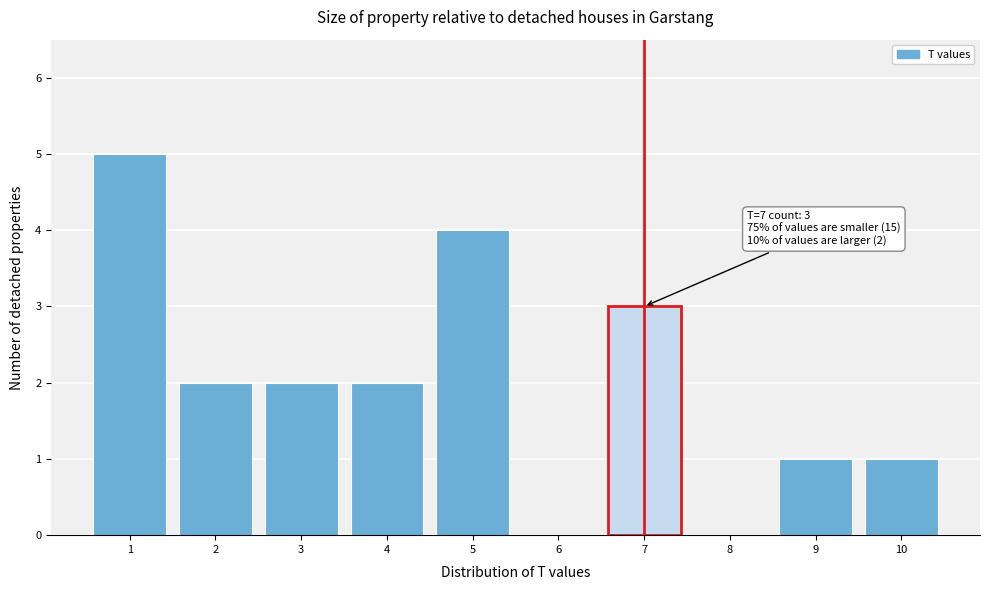

Reading left to right, what are all the values shown in this chart?

1=5	2=2	3=2	4=2	5=4	6=0	7=3	8=0	9=1	10=1